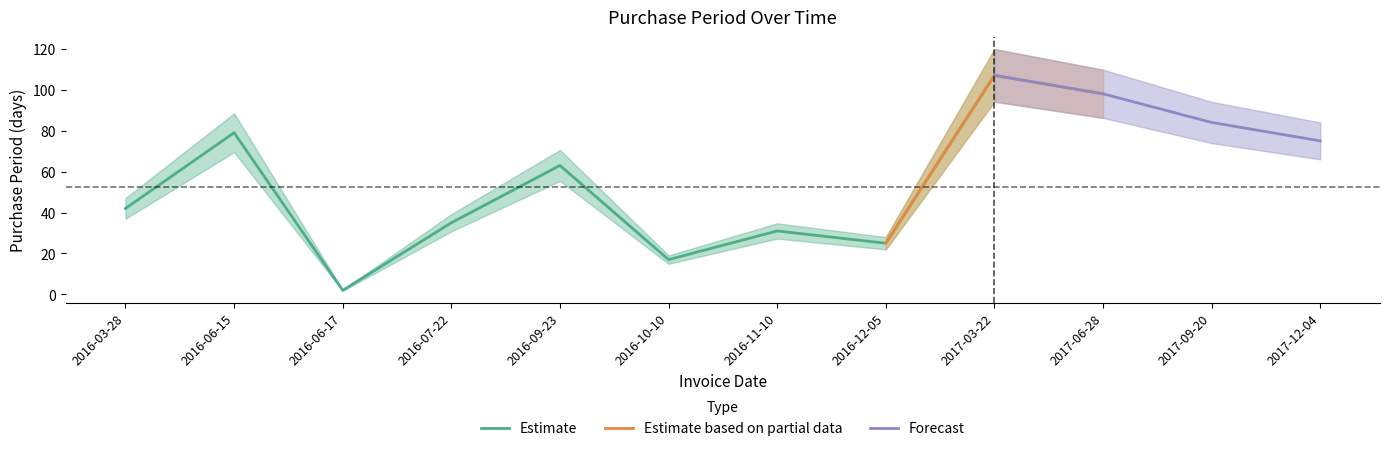

What is the label of the 4th point from the right?

2017-03-22